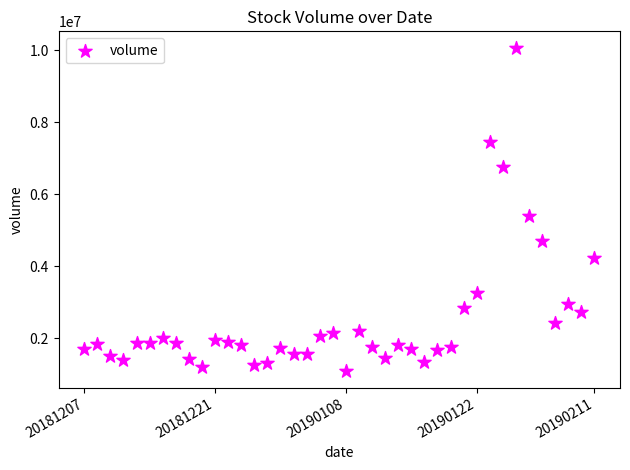

What is the range of Y values (max minus min)?

8985284